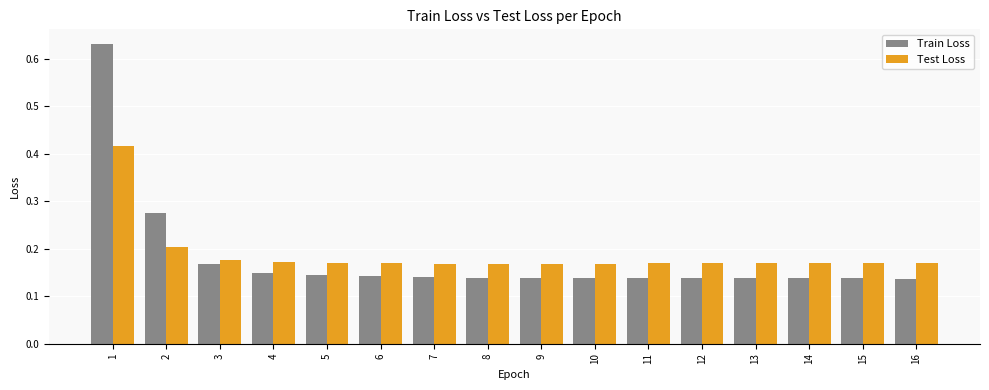

Is the value of Test Loss at 11 greater than the value of Train Loss at 16?

Yes